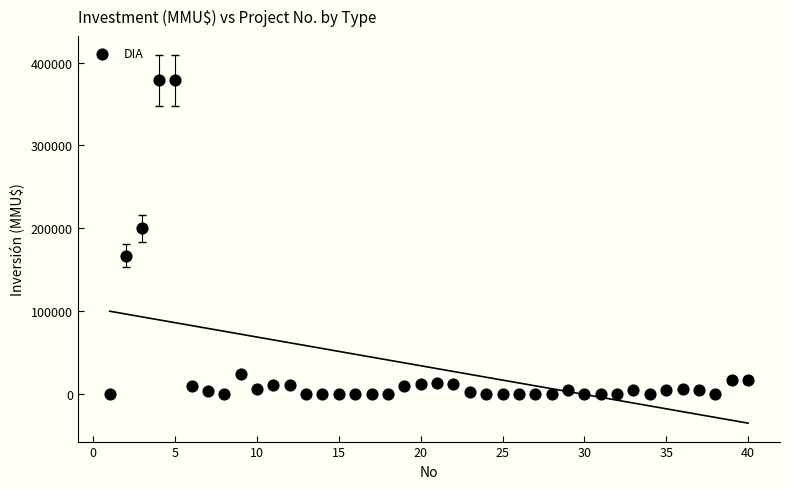

What Y value in the scatter plot is closest to 189436?

200000